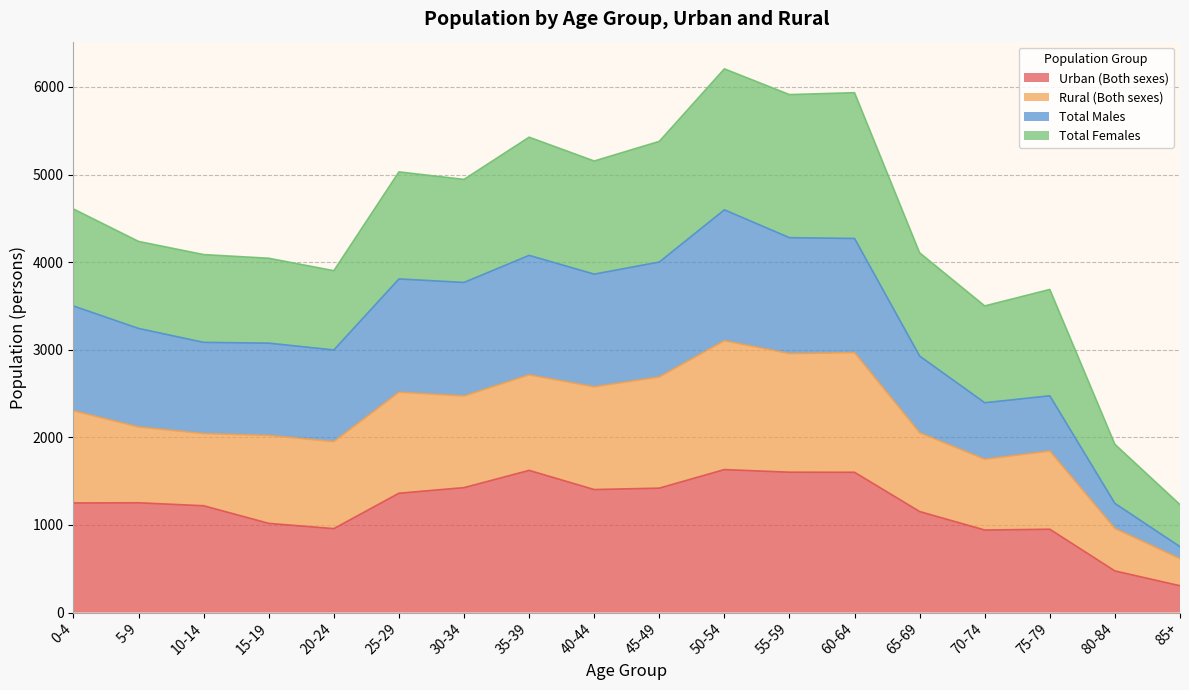

At which category is the sum across all series the highest?

50-54